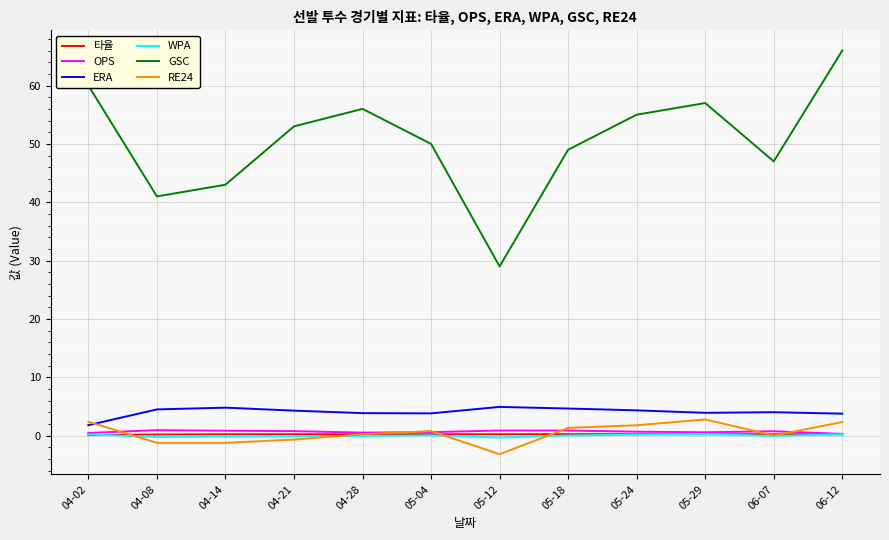

Is the value of GSC at 05-04 greater than the value of RE24 at 05-18?

Yes